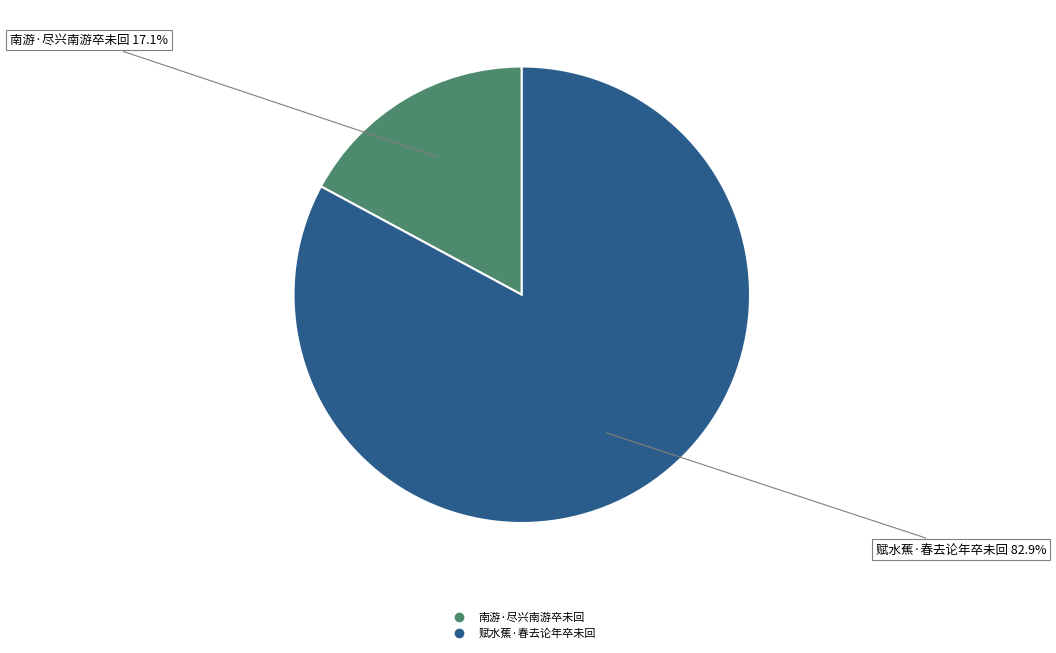

What is the largest slice in the pie chart?

赋水蕉·春去论年卒未回